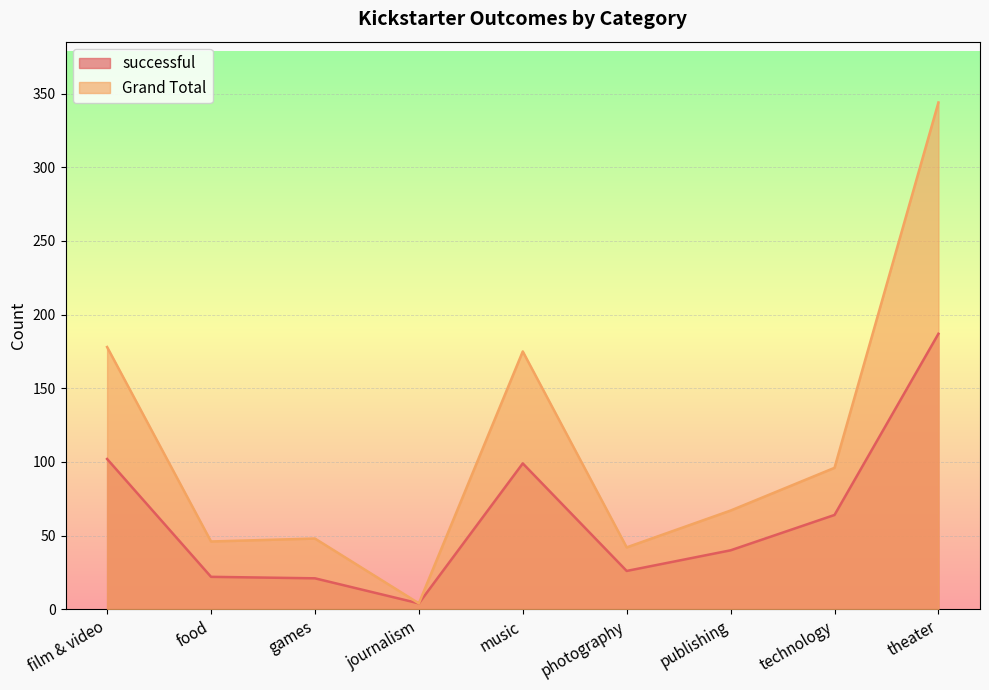

Reading right to left, extract all data points from this chart.

successful: theater=187	technology=64	publishing=40	photography=26	music=99	journalism=4	games=21	food=22	film & video=102
Grand Total: theater=344	technology=96	publishing=67	photography=42	music=175	journalism=4	games=48	food=46	film & video=178